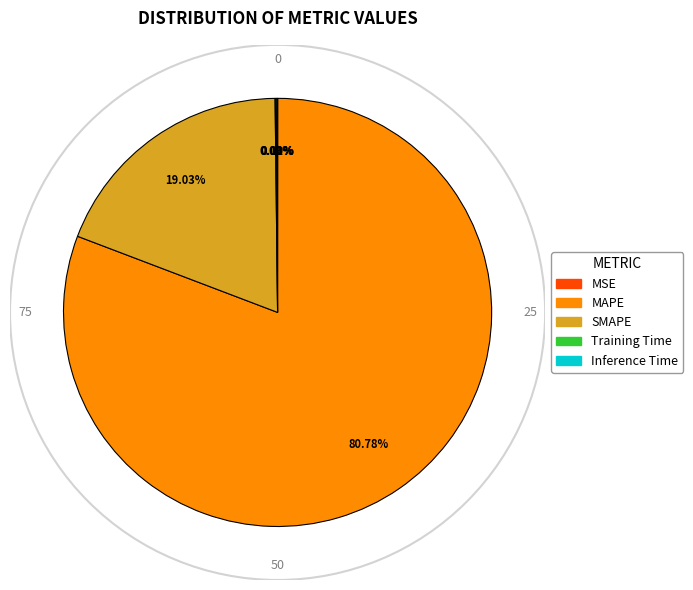

Is the sum of SMAPE and MAPE greater than half?

Yes